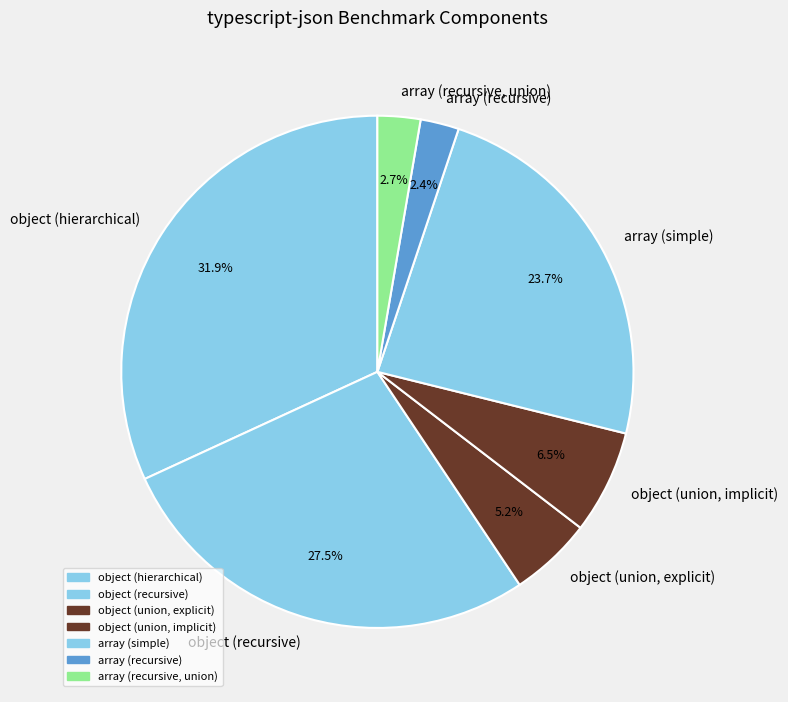

Between object (recursive) and array (recursive, union), which is larger?

object (recursive)